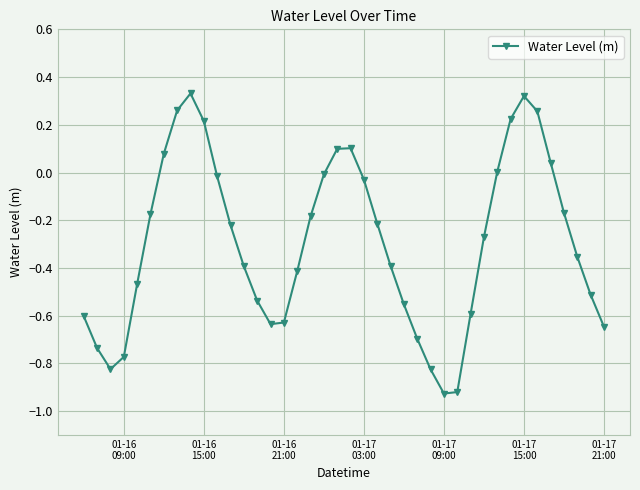

True or false: there are more than 0 points higher than both neighbors.

True